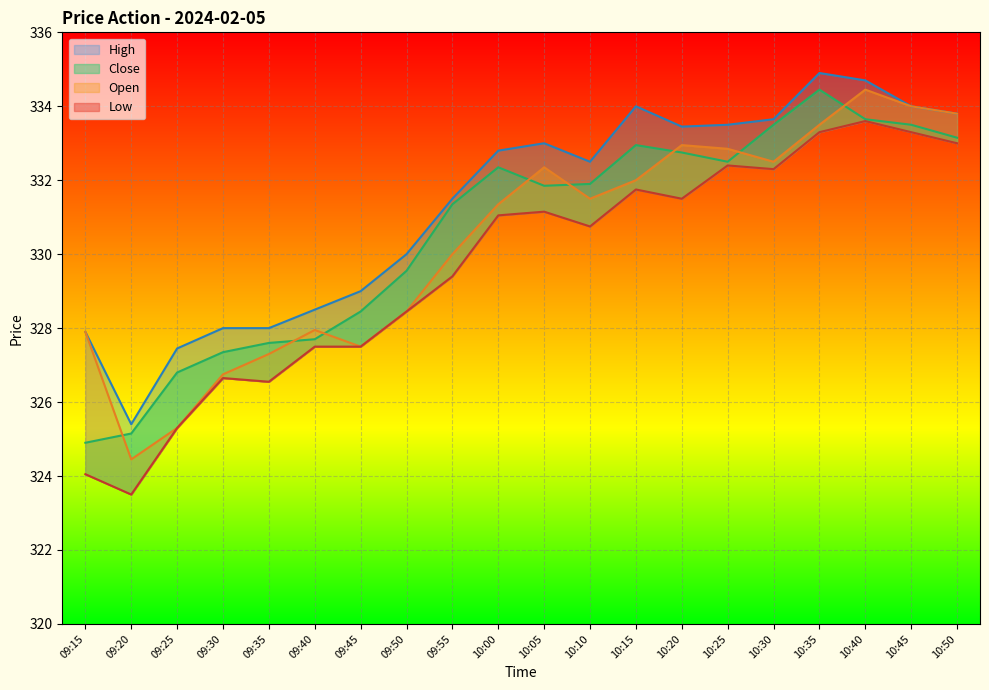

Reading left to right, transcribe all the data shown in this chart.

High: 09:15=327.9	09:20=325.4	09:25=327.4	09:30=328.0	09:35=328.0	09:40=328.5	09:45=329.0	09:50=330.0	09:55=331.5	10:00=332.8	10:05=333.0	10:10=332.5	10:15=334.0	10:20=333.4	10:25=333.5	10:30=333.6	10:35=334.9	10:40=334.7	10:45=334.0	10:50=333.8
Close: 09:15=324.9	09:20=325.1	09:25=326.8	09:30=327.4	09:35=327.6	09:40=327.7	09:45=328.4	09:50=329.6	09:55=331.4	10:00=332.4	10:05=331.9	10:10=331.9	10:15=332.9	10:20=332.8	10:25=332.5	10:30=333.5	10:35=334.4	10:40=333.6	10:45=333.5	10:50=333.1
Open: 09:15=327.9	09:20=324.4	09:25=325.3	09:30=326.8	09:35=327.3	09:40=327.9	09:45=327.5	09:50=328.4	09:55=330.0	10:00=331.4	10:05=332.4	10:10=331.5	10:15=332.0	10:20=332.9	10:25=332.9	10:30=332.5	10:35=333.5	10:40=334.4	10:45=334.0	10:50=333.8
Low: 09:15=324.1	09:20=323.5	09:25=325.3	09:30=326.6	09:35=326.6	09:40=327.5	09:45=327.5	09:50=328.4	09:55=329.4	10:00=331.1	10:05=331.1	10:10=330.8	10:15=331.8	10:20=331.5	10:25=332.4	10:30=332.3	10:35=333.3	10:40=333.6	10:45=333.3	10:50=333.0